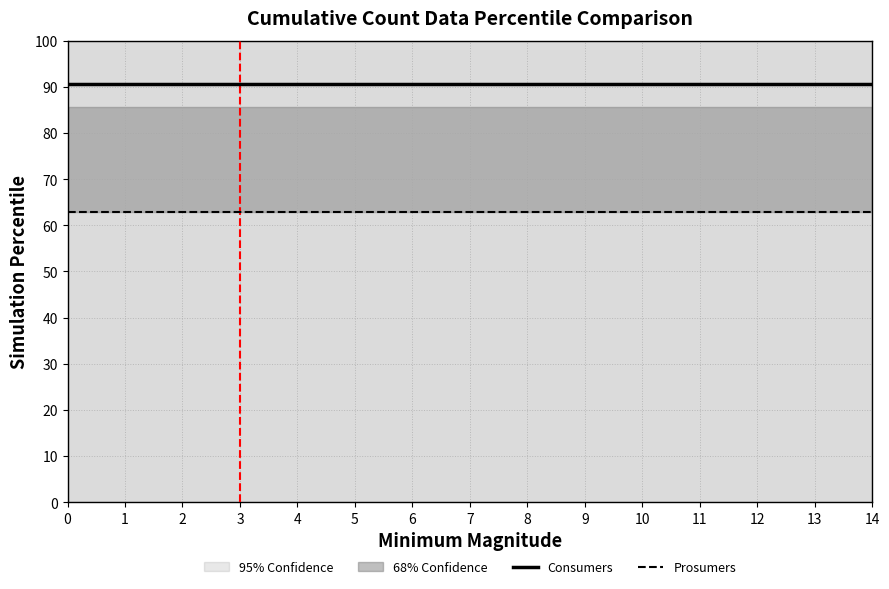

List the series in order of their overall mean, highest first.

Consumers, Prosumers